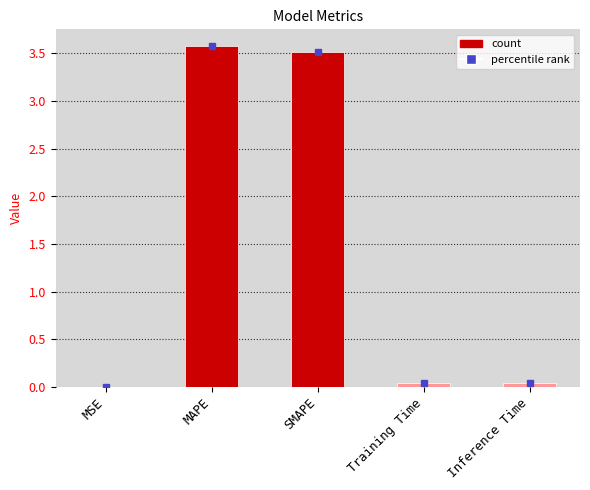

Are the bars horizontal?

No